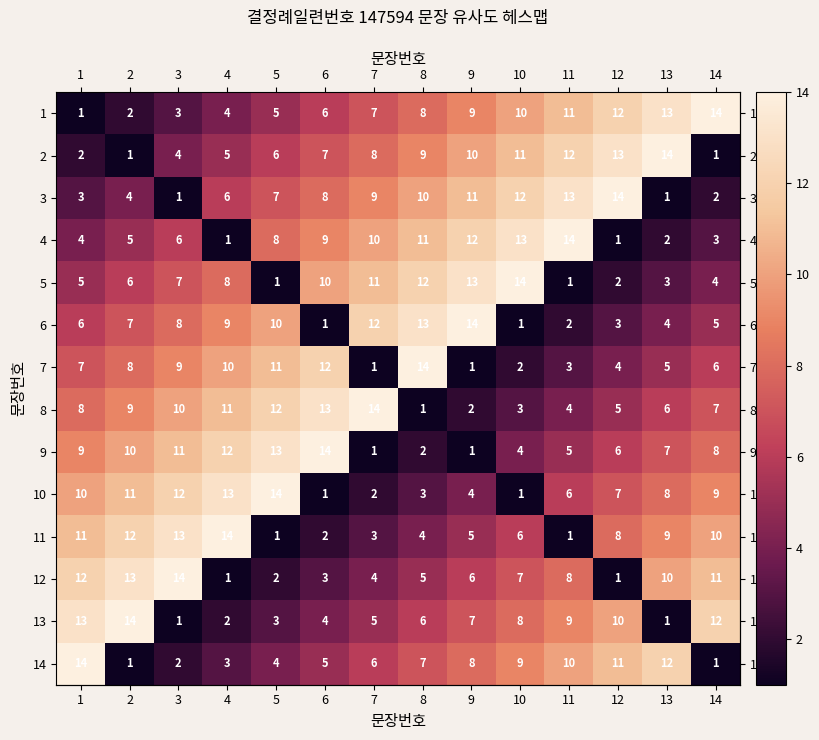

What is the spread (max minus min) of values at 11?

13